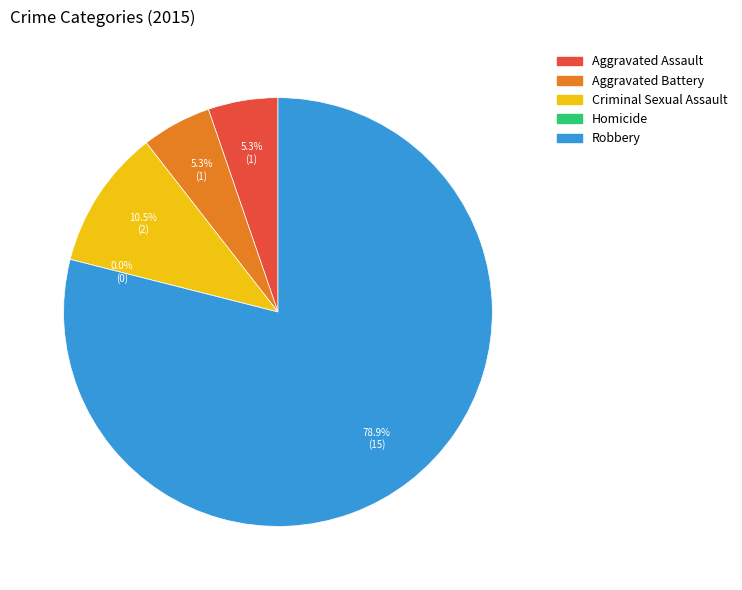

To the nearest percent, what percentage of the pie is Criminal Sexual Assault?

11%